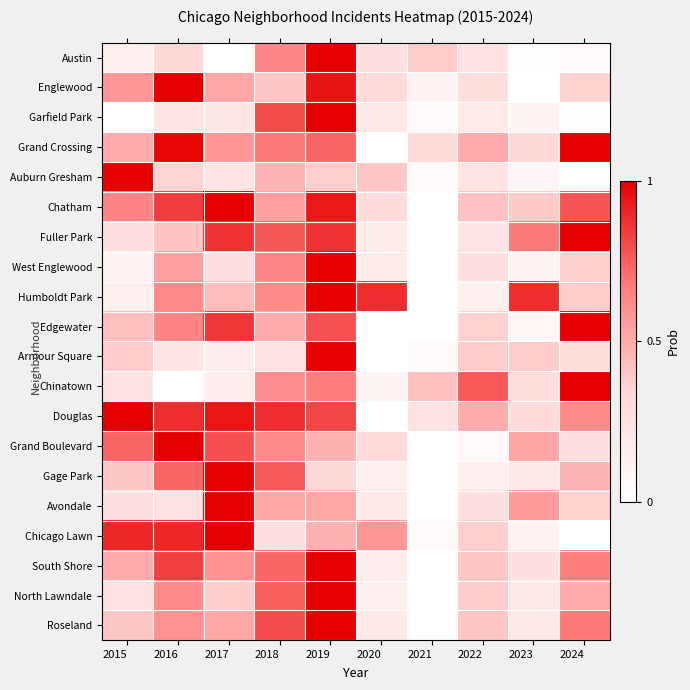

Between 2022 and 2023, which is larger?

2022